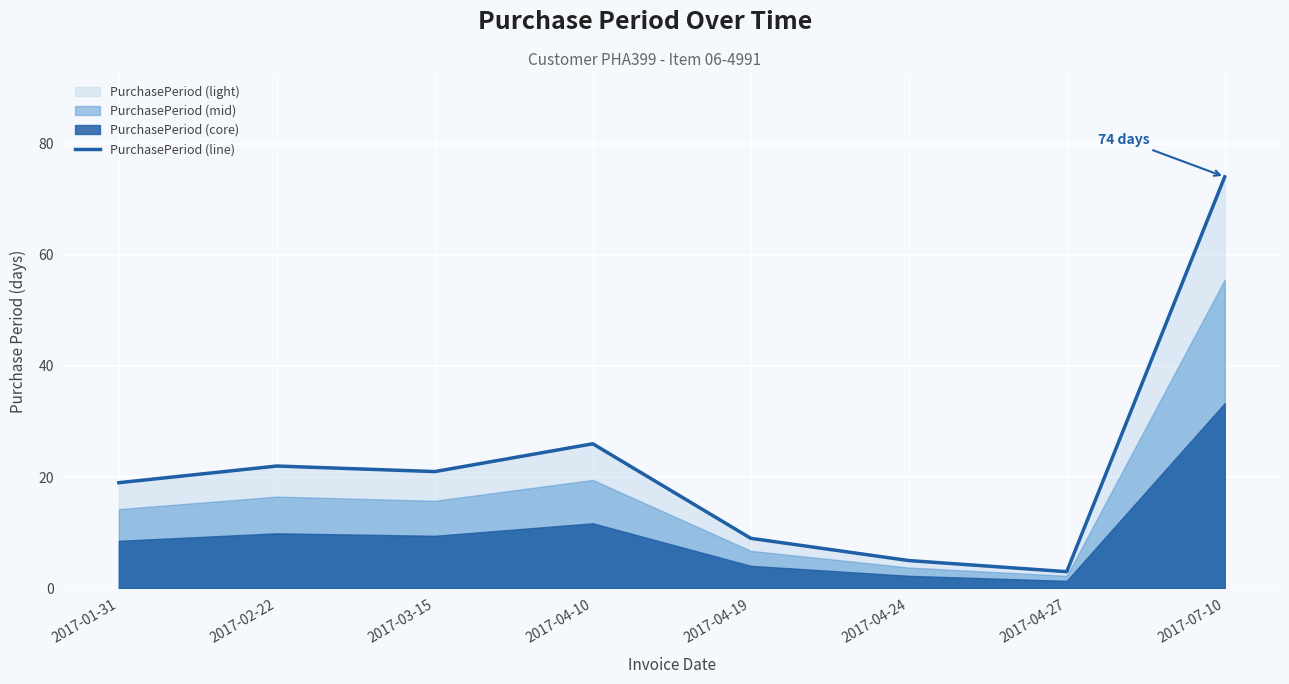

What is the difference between the values at 2017-07-10 and 2017-01-31?

55